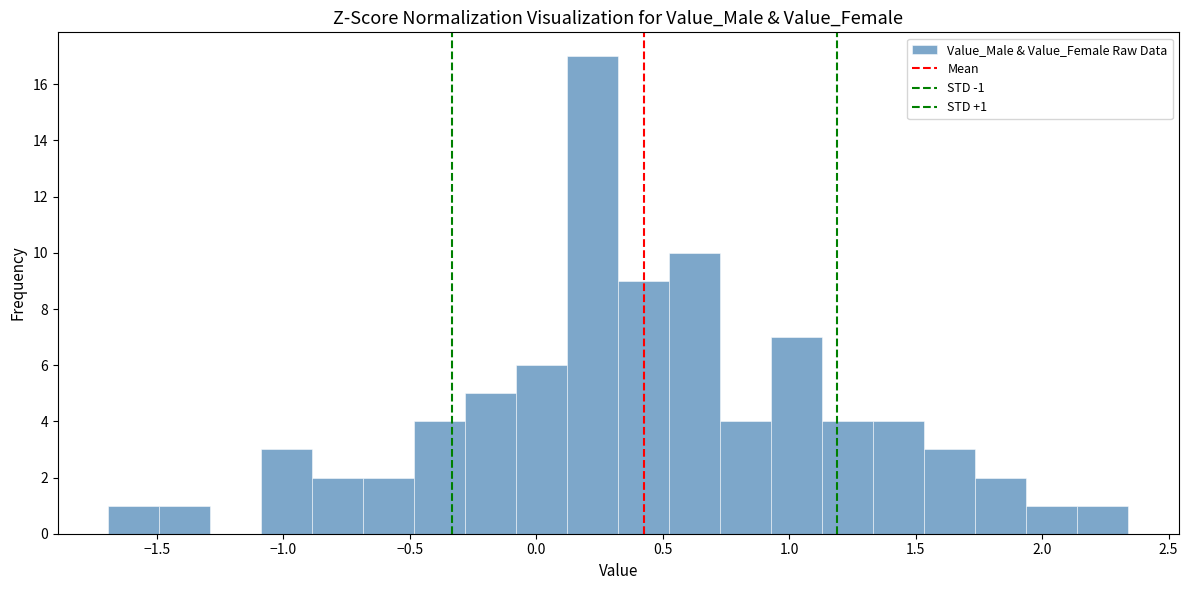

Over which range of the x-axis is the bar tallest?

0.10 to 0.30